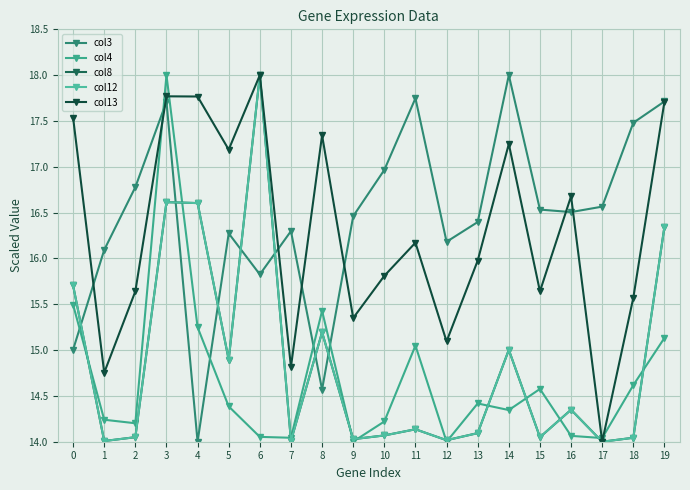

What is the difference between the second highest and second lowest values in the col12 series?

2.6